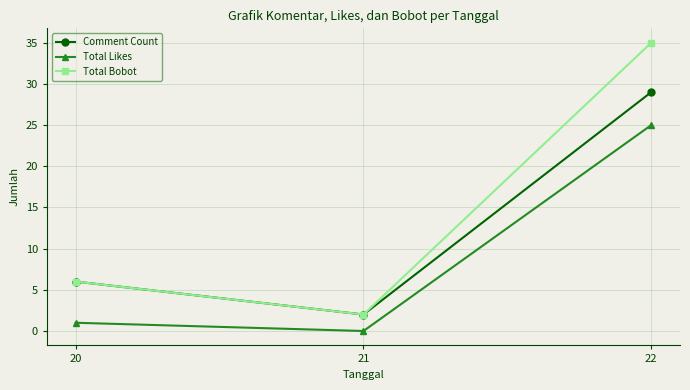

What is the sum of the Comment Count values at 21 and 22?

31